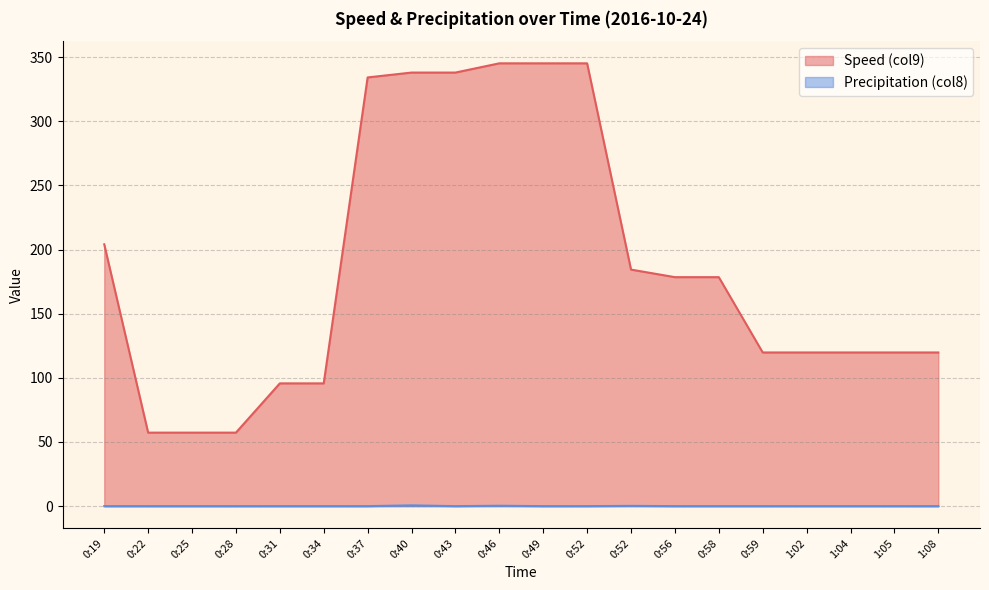

True or false: Precipitation (col8) and Speed (col9) cross at least once.

False